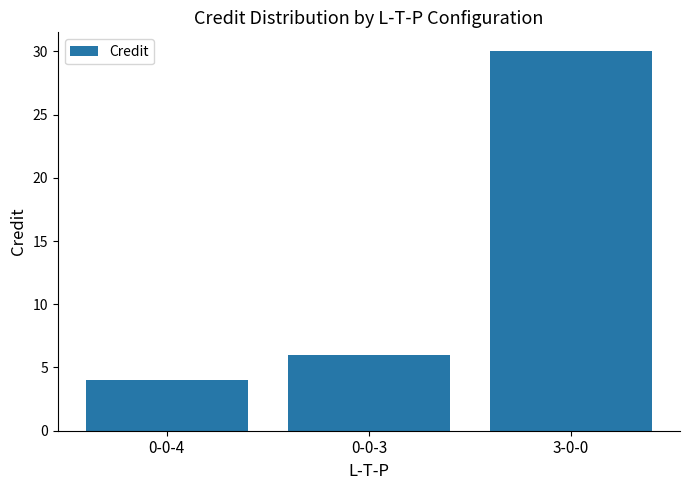

Reading left to right, list all the values displayed in this chart.

4	6	30